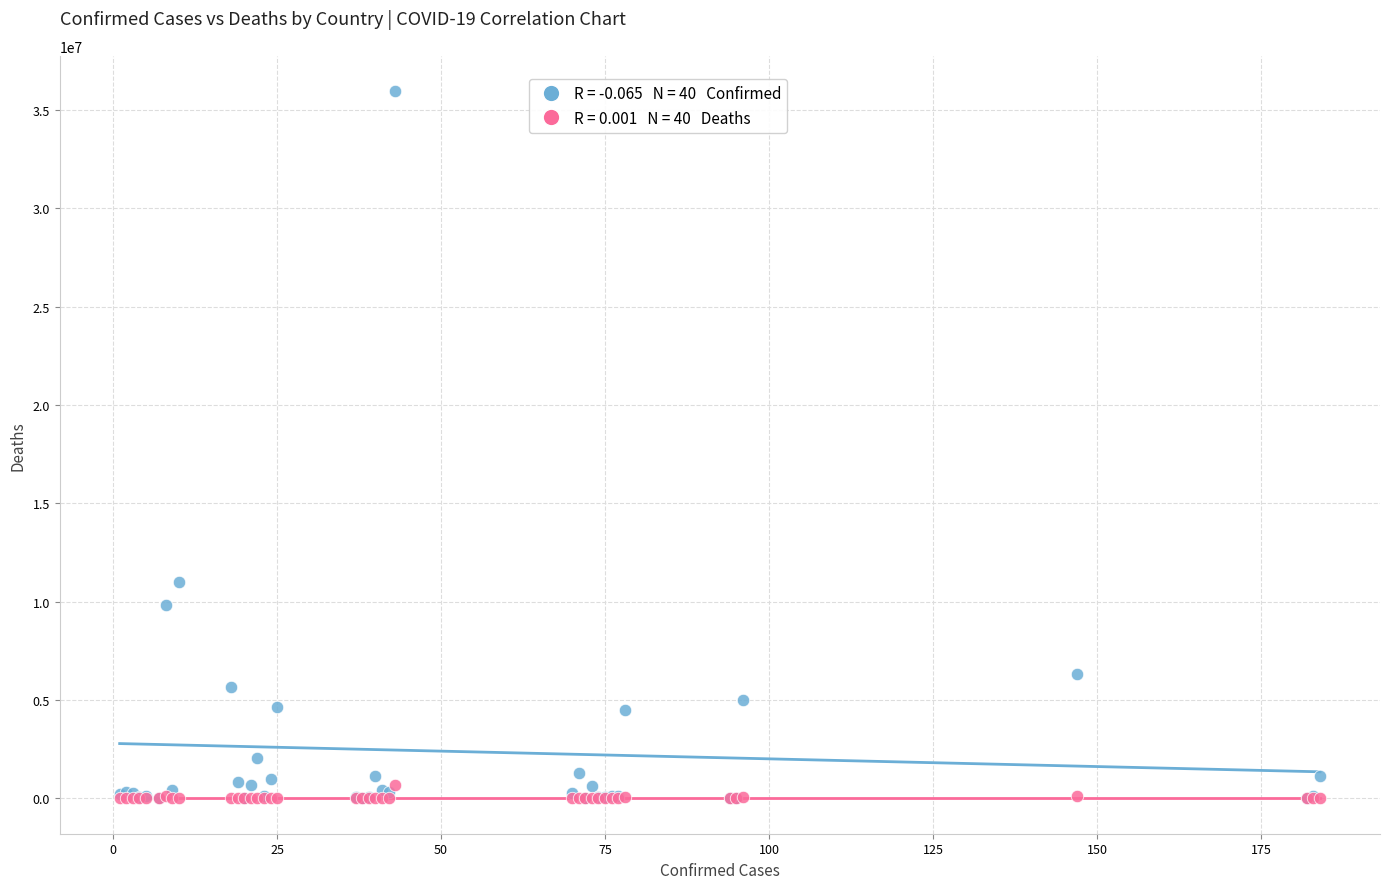

Across all series, what Y value is closest to 17972542?

10979204